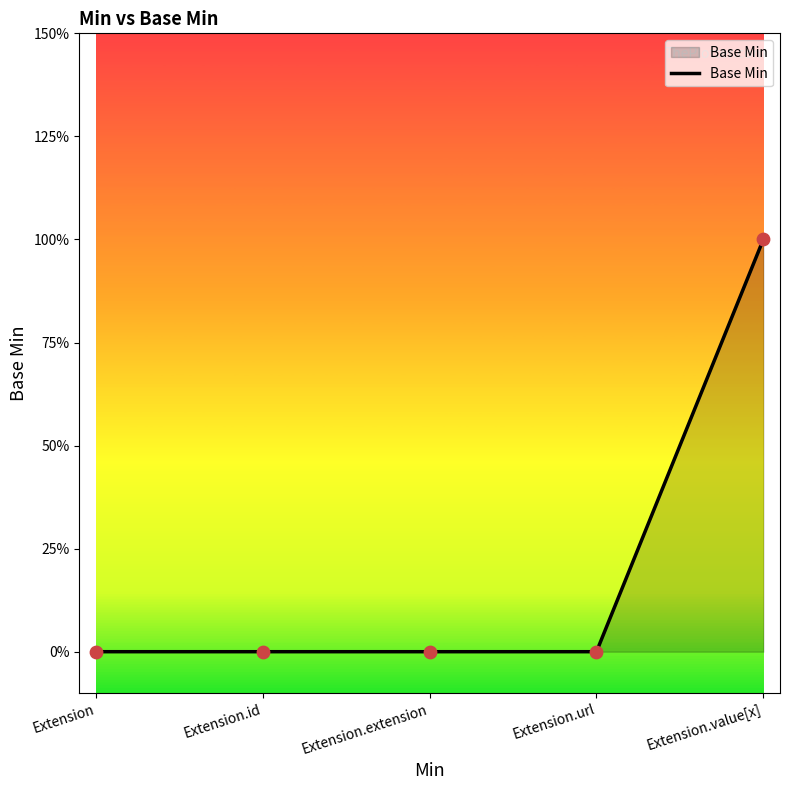

Which has a higher value, Extension.value[x] or Extension.id?

Extension.value[x]